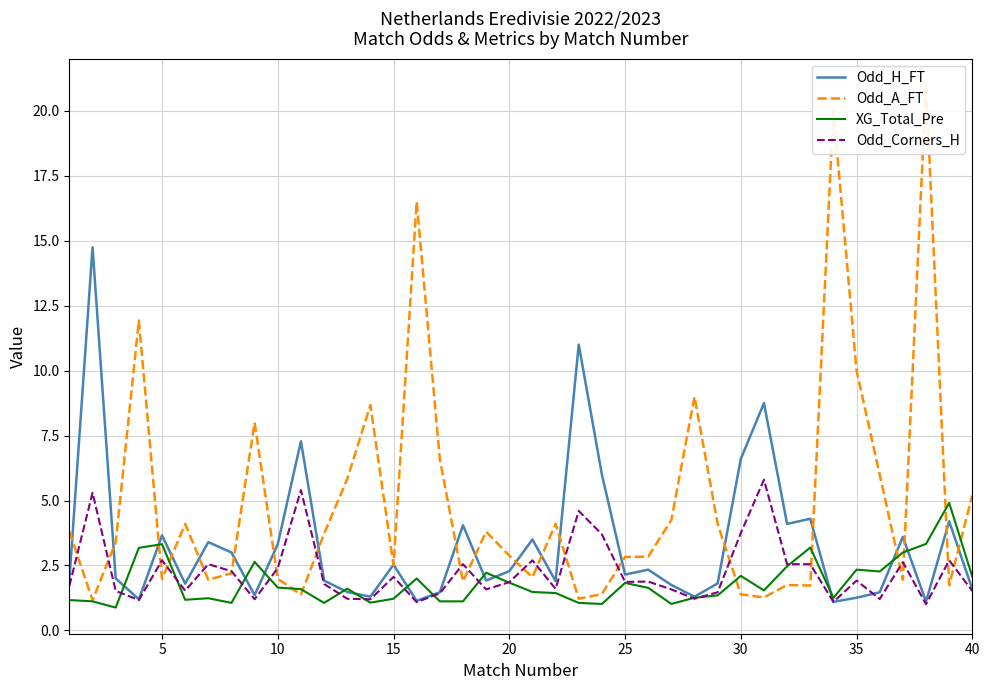

Count the number of categories in the chart.

40